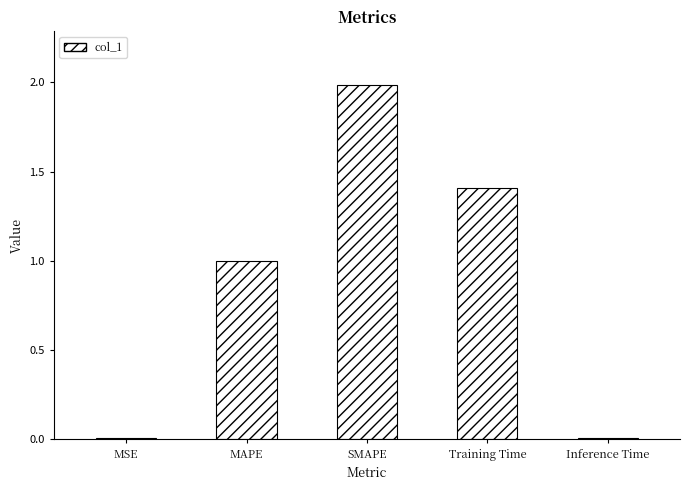

Is it true that the value at Inference Time is 0.0?

True